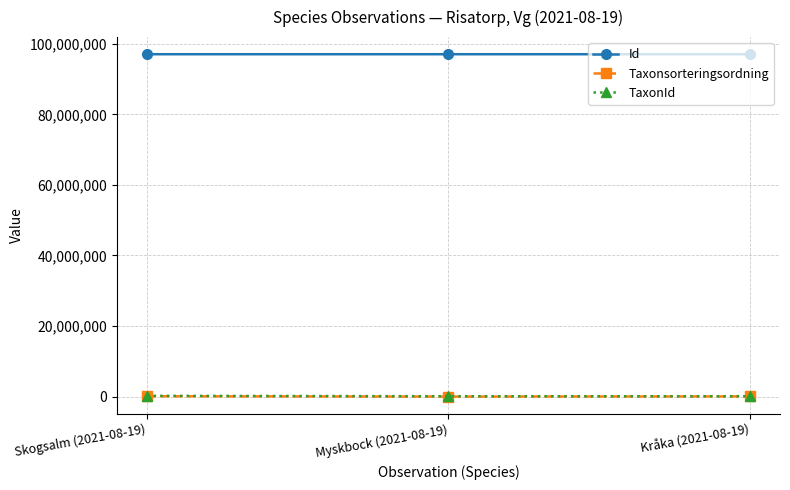

What is the maximum value shown in the chart?

97045571